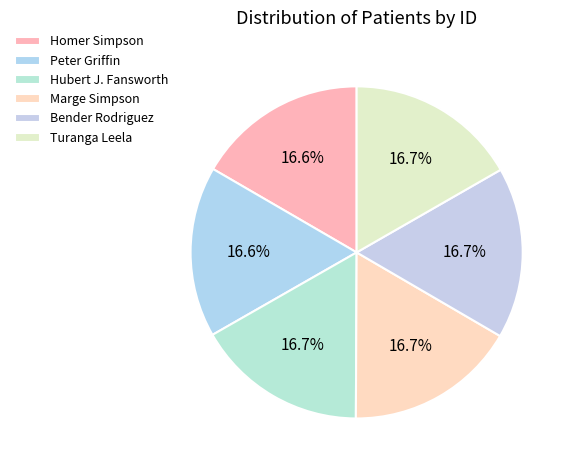

To the nearest percent, what percentage of the pie is Peter Griffin?

17%